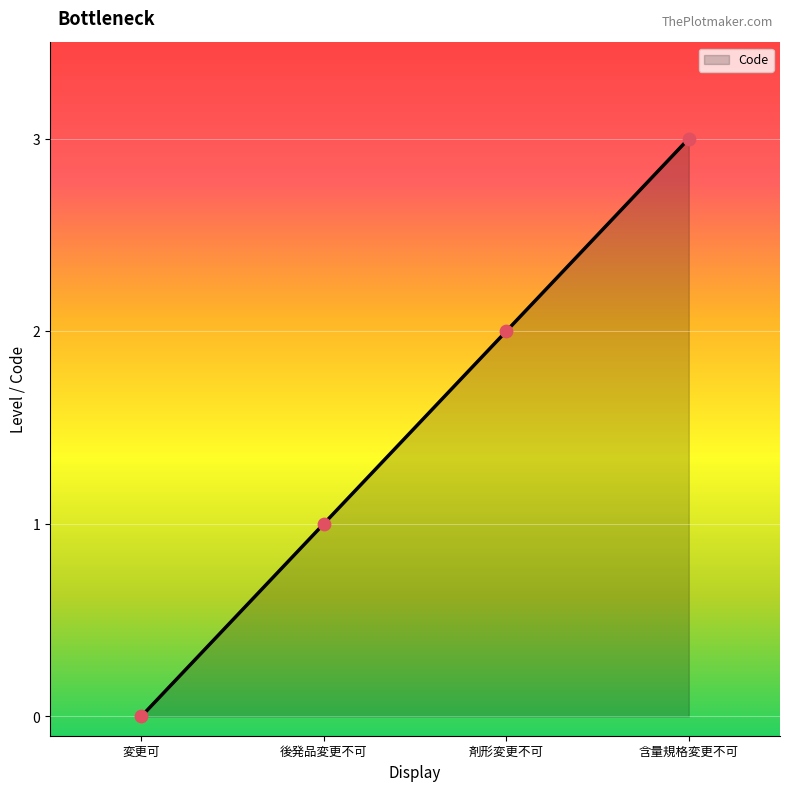

Approximately how many times larger is the value at 後発品変更不可 compared to 剤形変更不可?

0.5